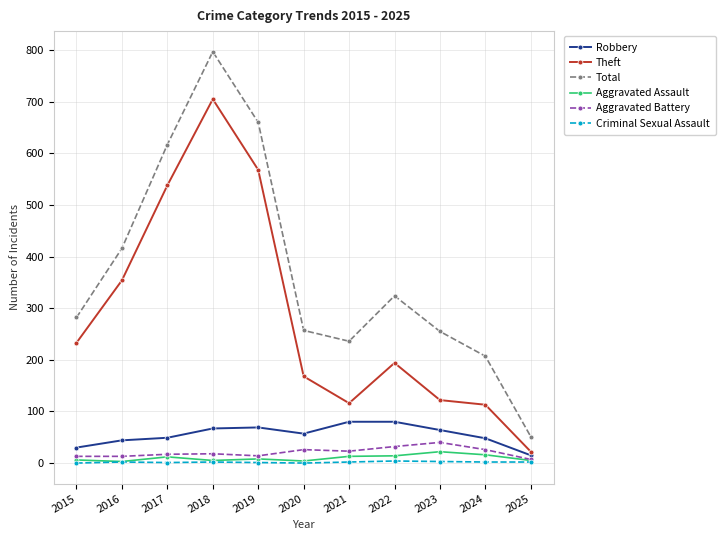

True or false: Criminal Sexual Assault and Theft cross at least once.

False